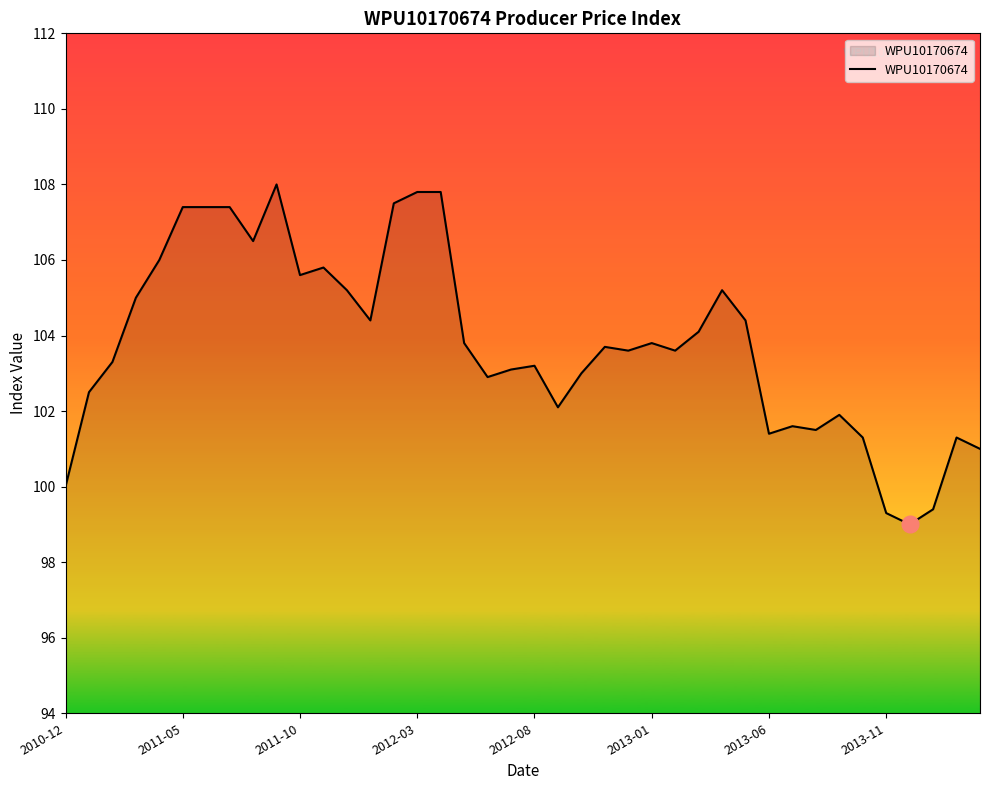

What is the greatest value displayed?

108.0